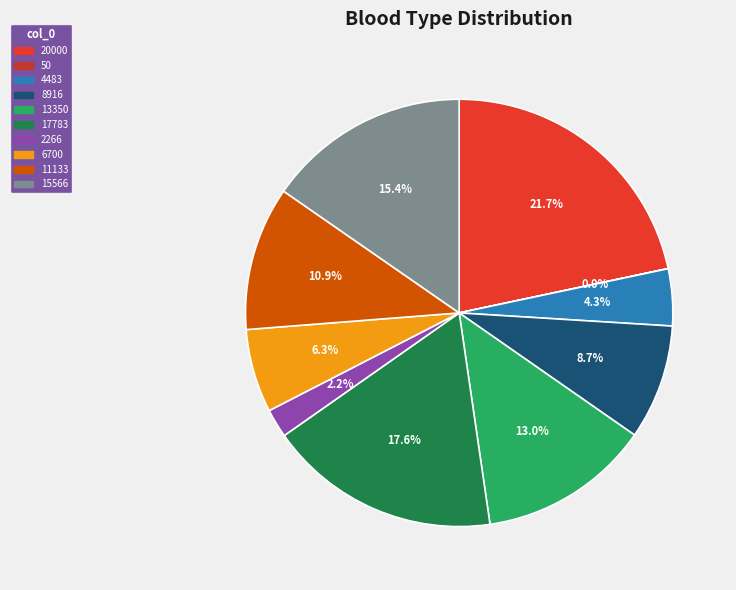

What is the total percentage of 6700 and 15566?

21.7%